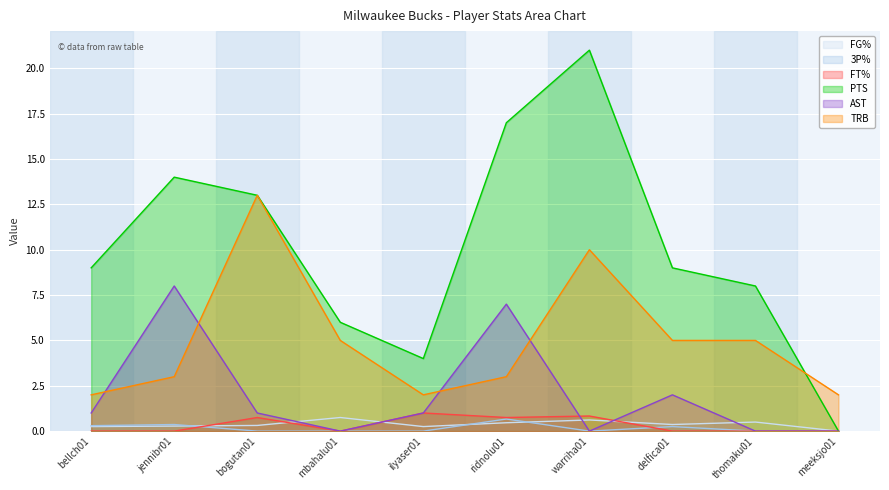

How many data points does each series have?

10